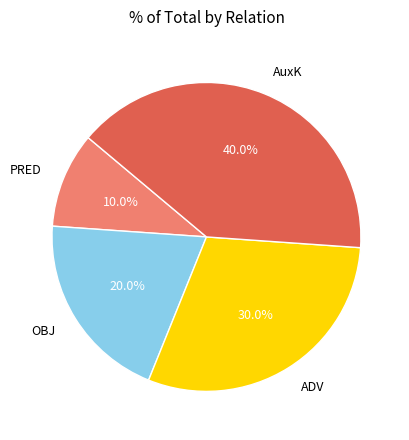

Between OBJ and ADV, which is larger?

ADV